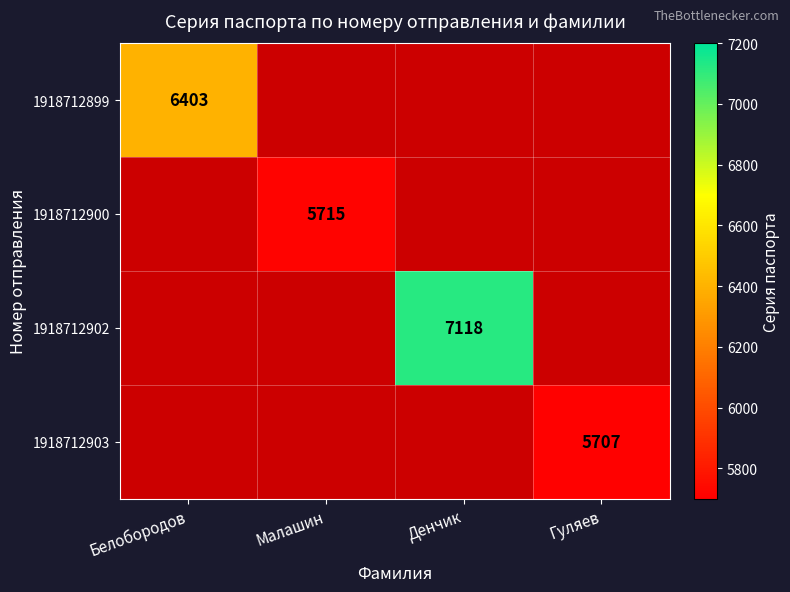

The value of 1918712903 at Гуляев is 8818. True or false?

False